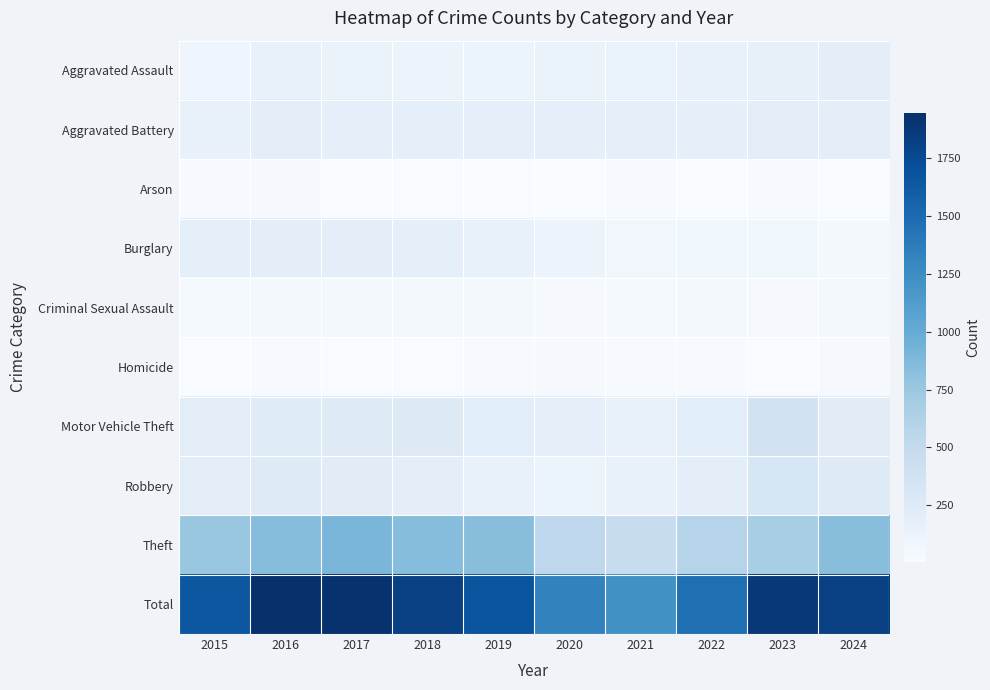

Reading left to right, what are all the values shown in this chart?

Aggravated Assault: 2015=92	2016=146	2017=130	2018=119	2019=112	2020=131	2021=135	2022=143	2023=172	2024=191
Aggravated Battery: 2015=152	2016=193	2017=184	2018=182	2019=173	2020=177	2021=178	2022=187	2023=204	2024=191
Arson: 2015=14	2016=25	2017=12	2018=8	2019=6	2020=12	2021=17	2022=11	2023=21	2024=13
Burglary: 2015=173	2016=195	2017=188	2018=175	2019=143	2020=115	2021=70	2022=80	2023=79	2024=48
Criminal Sexual Assault: 2015=30	2016=42	2017=39	2018=38	2019=37	2020=28	2021=31	2022=38	2023=28	2024=39
Homicide: 2015=12	2016=18	2017=8	2018=7	2019=14	2020=22	2021=19	2022=21	2023=12	2024=24
Motor Vehicle Theft: 2015=210	2016=239	2017=243	2018=251	2019=213	2020=180	2021=153	2022=215	2023=378	2024=225
Robbery: 2015=207	2016=241	2017=220	2018=200	2019=149	2020=122	2021=150	2022=194	2023=311	2024=248
Theft: 2015=762	2016=847	2017=903	2018=842	2019=833	2020=543	2021=471	2022=587	2023=675	2024=839
Total: 2015=1652	2016=1946	2017=1927	2018=1822	2019=1680	2020=1330	2021=1224	2022=1476	2023=1880	2024=1818